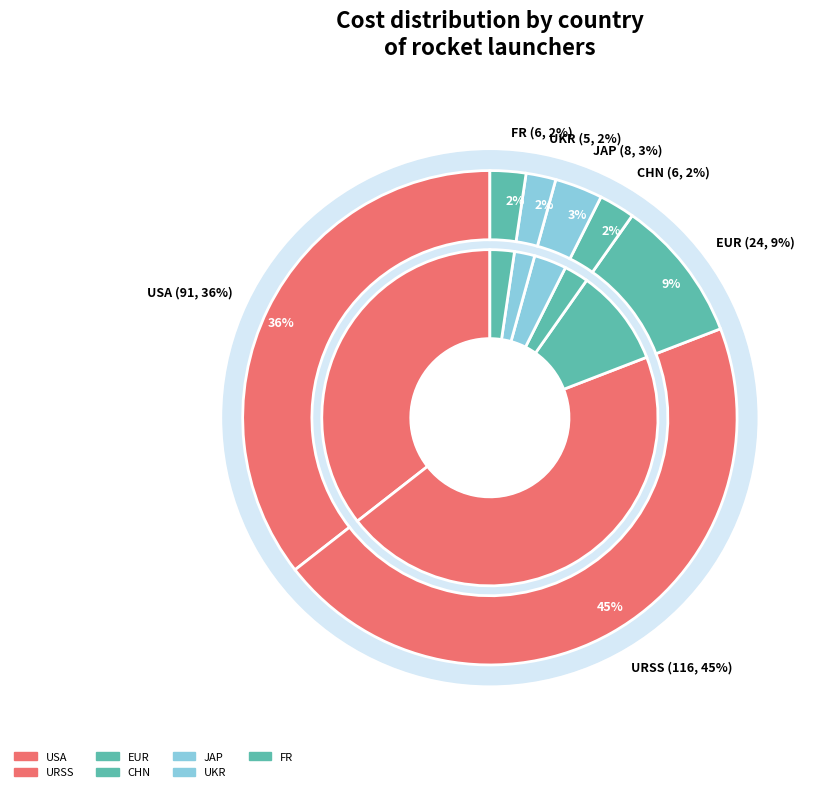

Does any single category account for the majority?

No